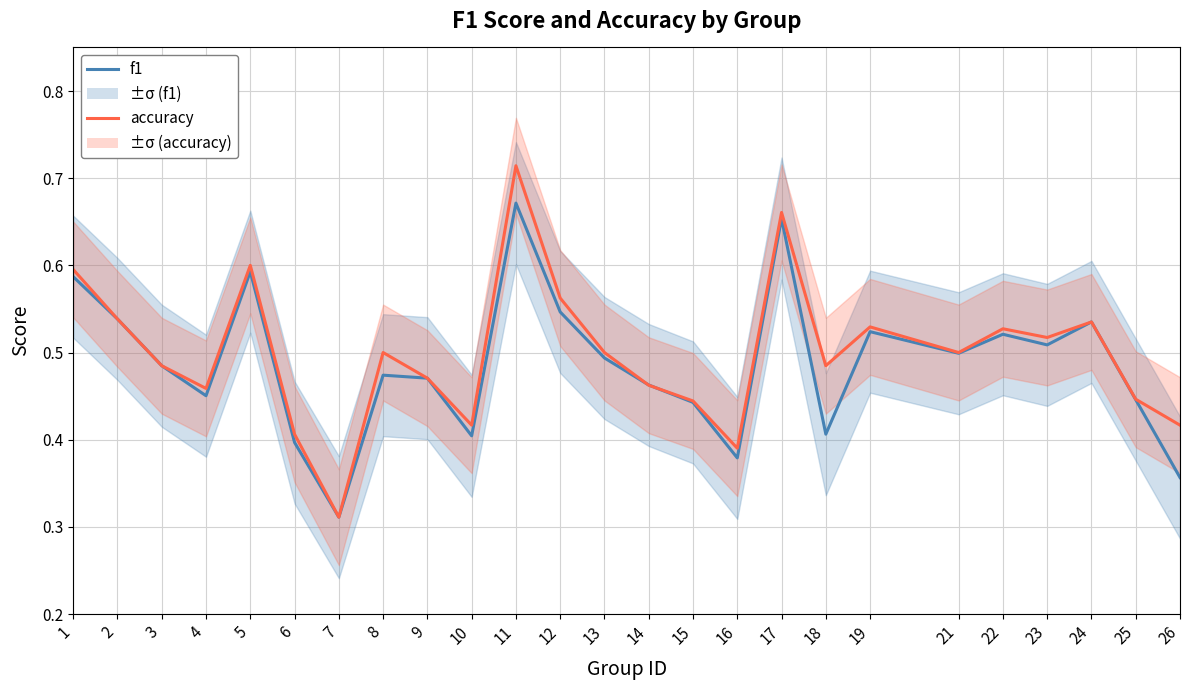

What is the difference between the maximum and minimum values in the accuracy series?

0.4